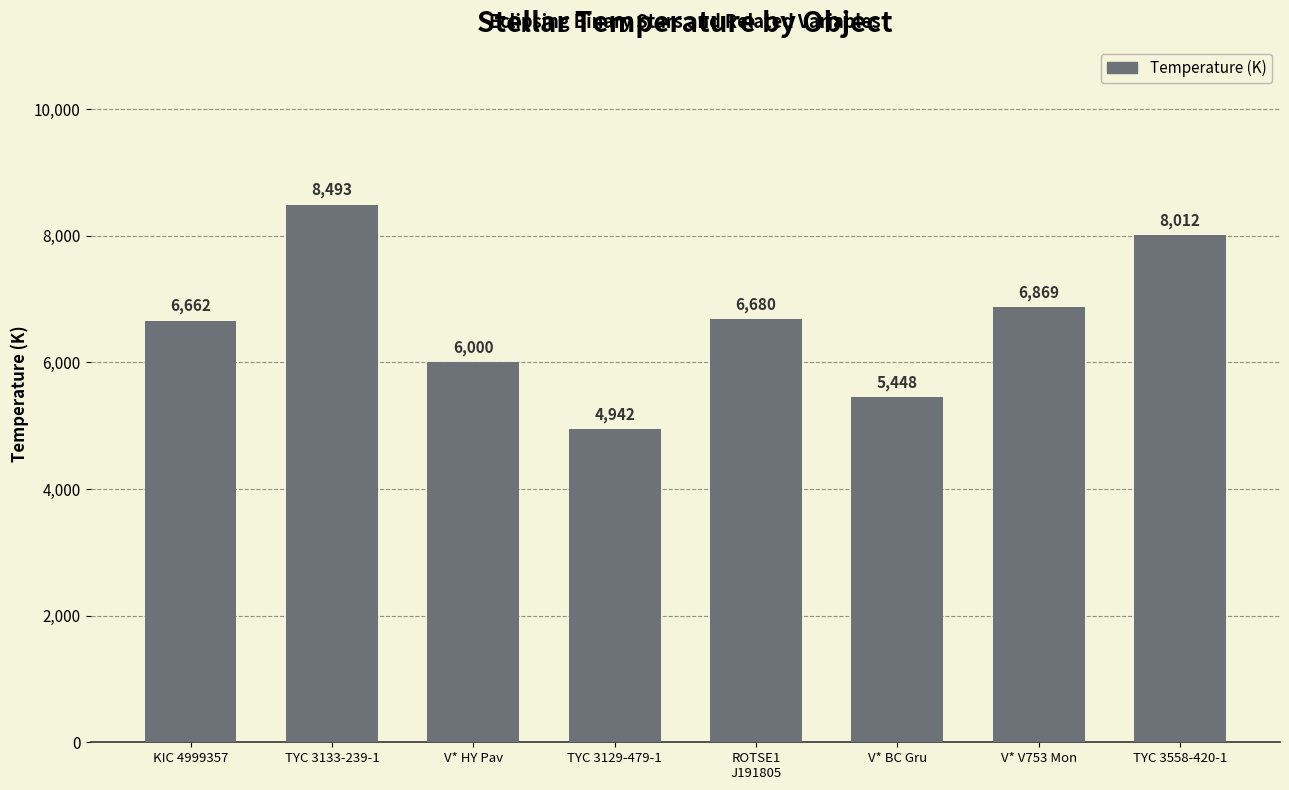

Is it true that the value at V* BC Gru is 5448?

True